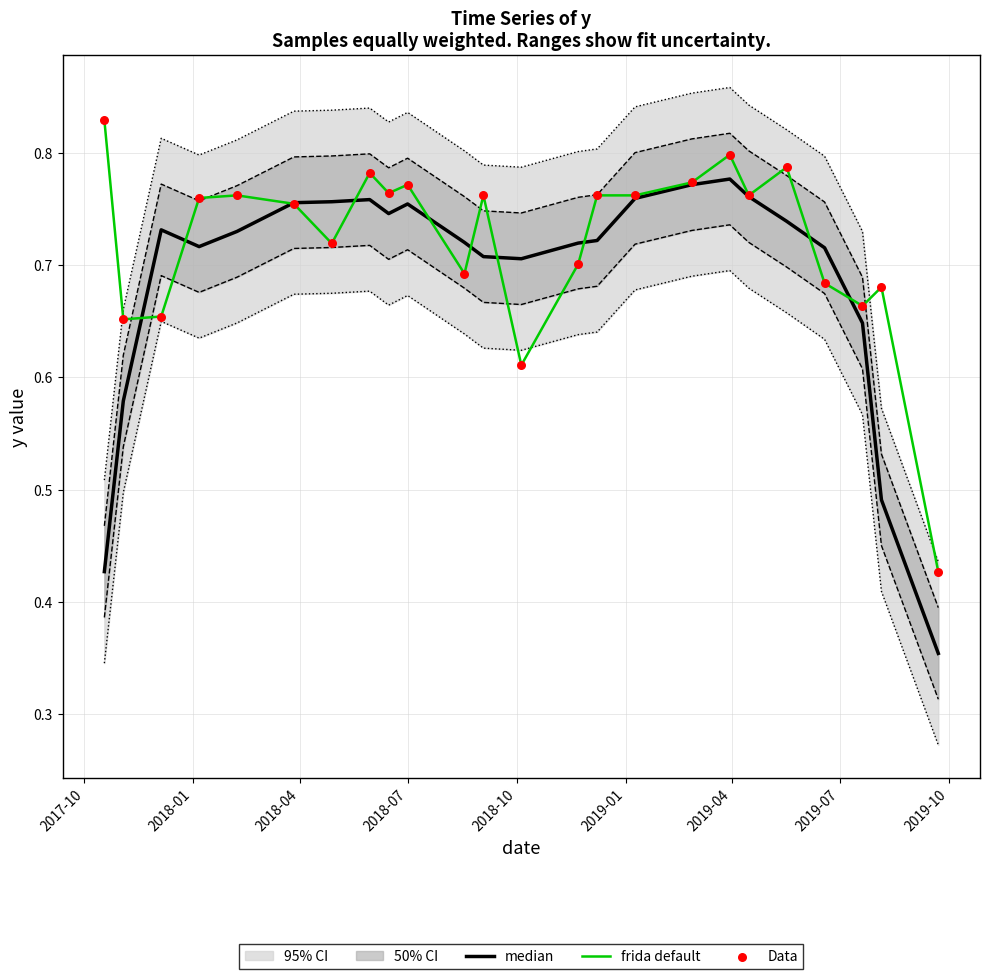

Is the value of Data at 14 greater than the value of frida default at 21?

Yes